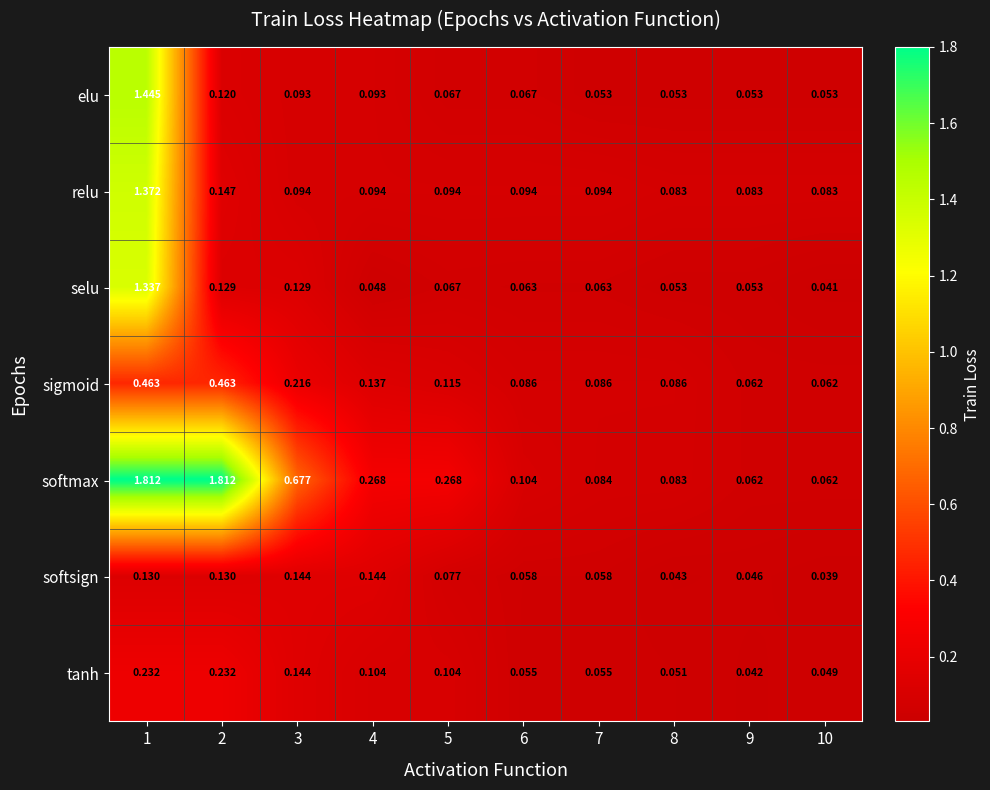

Which series has the largest total across all categories?

softmax